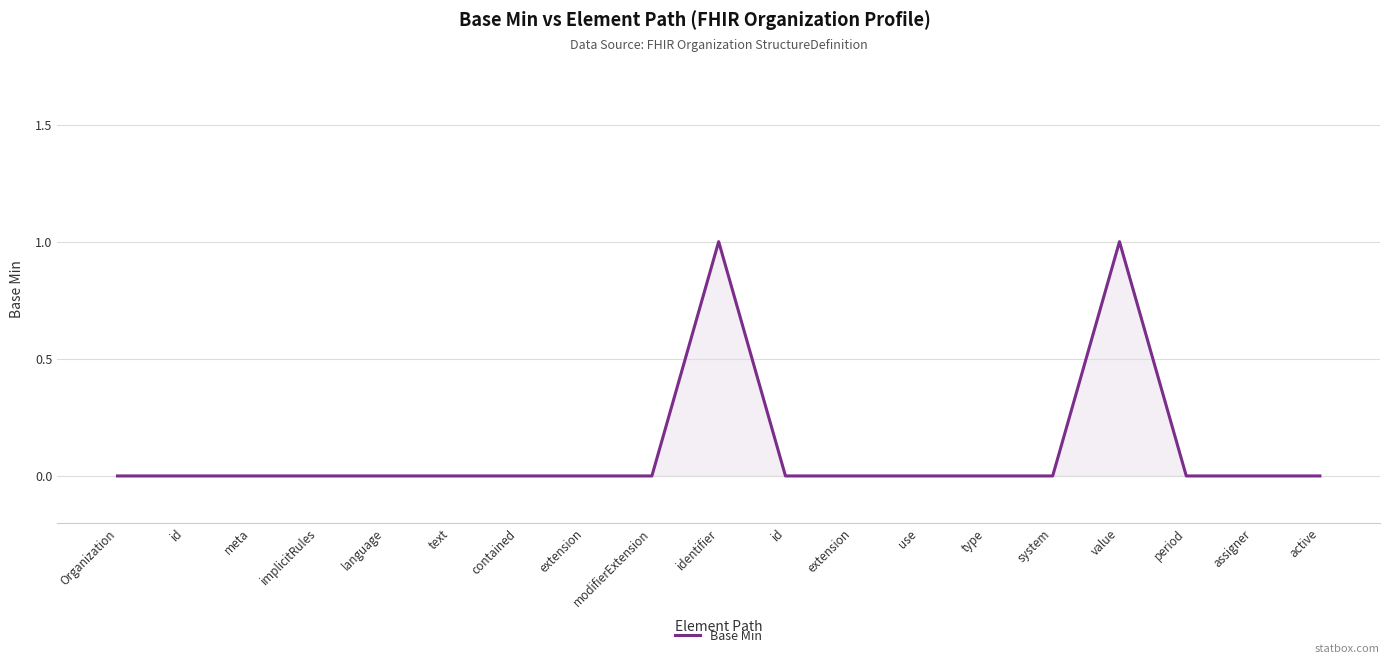

List the labels in order of value, smallest first.

Organization, id, meta, implicitRules, language, text, contained, extension, modifierExtension, id, extension, use, type, system, period, assigner, active, identifier, value